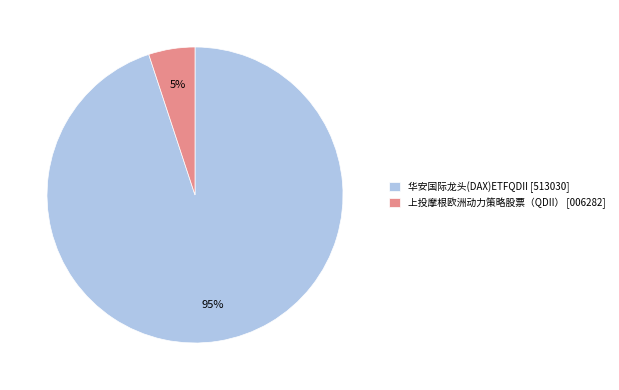

Combined, do 华安国际龙头(DAX)ETFQDII [513030] and 上投摩根欧洲动力策略股票（QDII） [006282] account for over 50%?

Yes